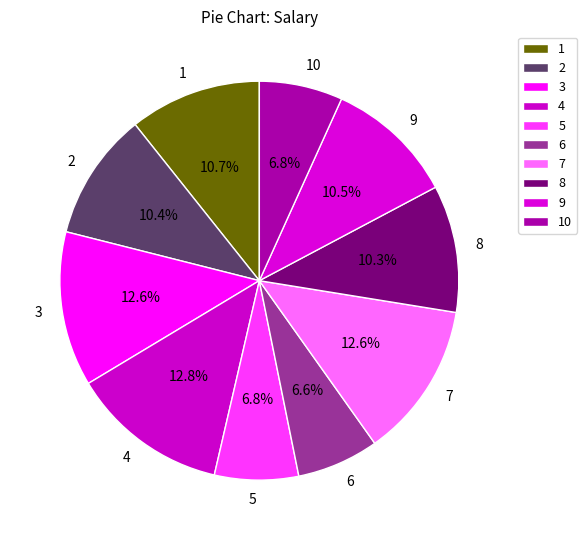

Is there a majority slice in this chart?

No